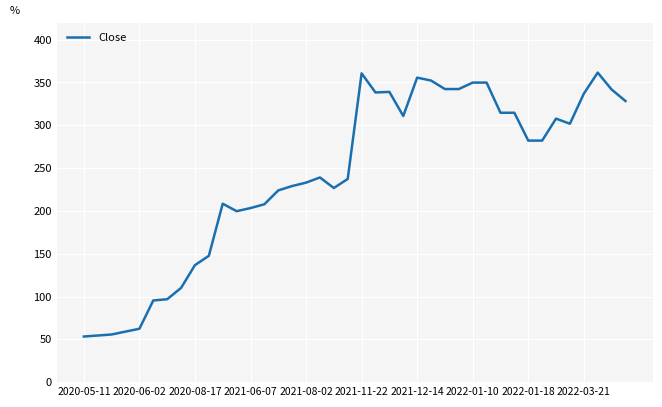

What is the difference between the maximum and minimum values?

308.3